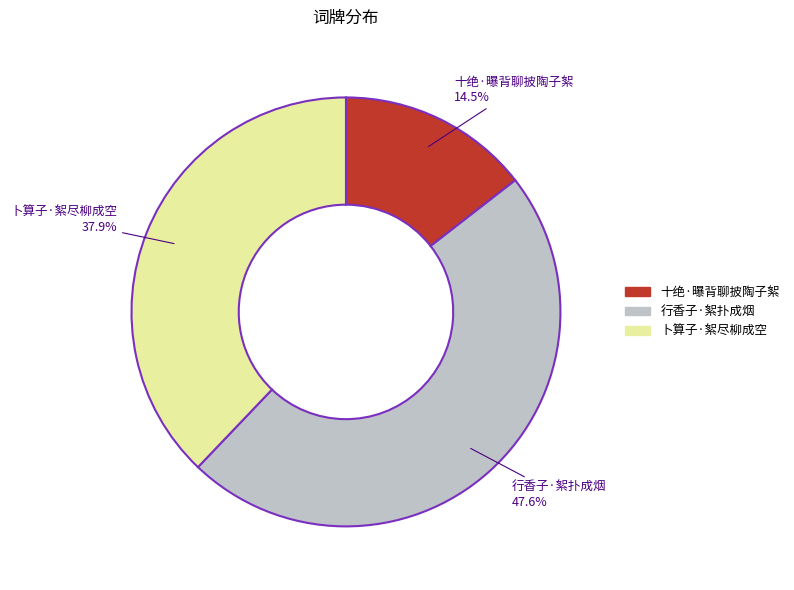

True or false: 卜算子·絮尽柳成空 accounts for 26% of the total.

False